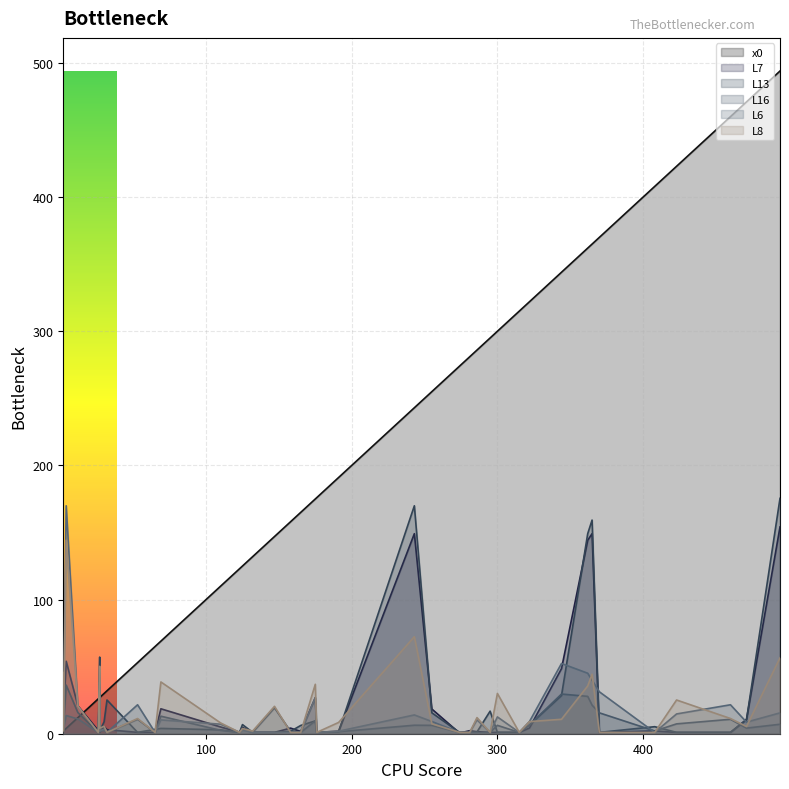

At which label does L8 reach its peak?

4